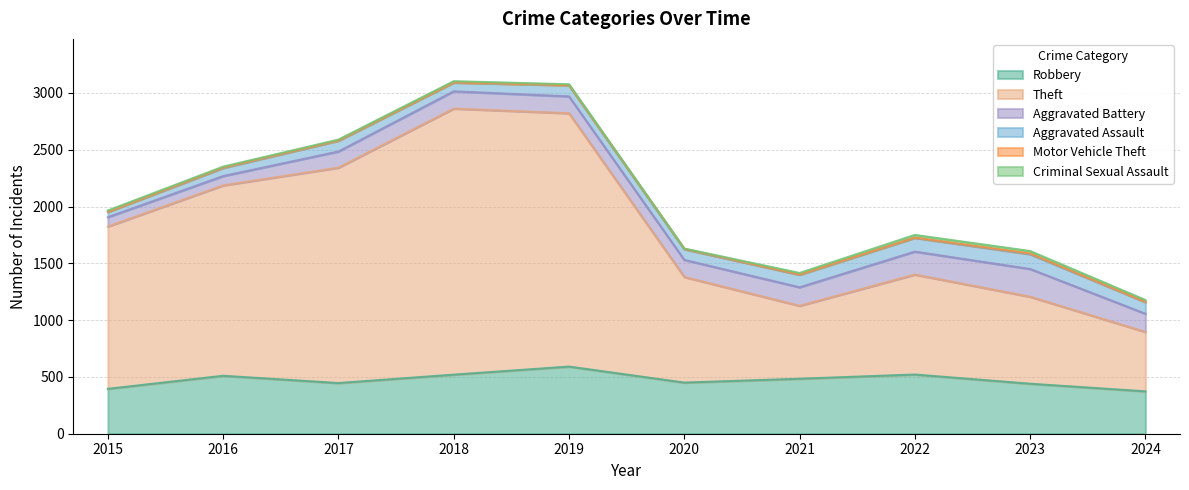

How many data points in Theft are above 1429?

4